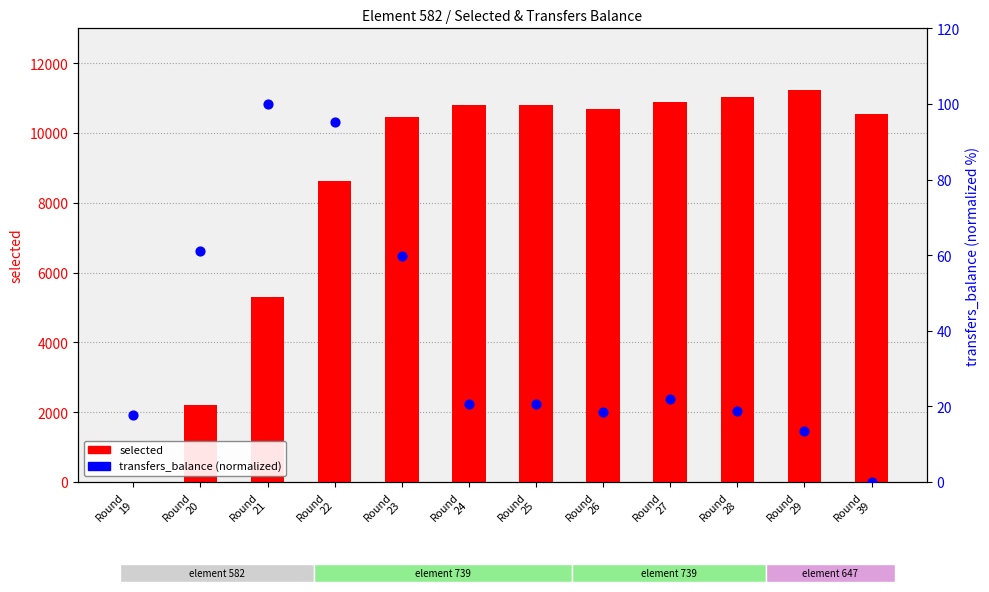

At which category is the sum across all series the highest?

Round
29